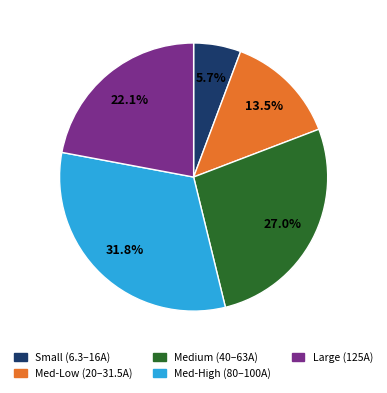

Is there a majority slice in this chart?

No